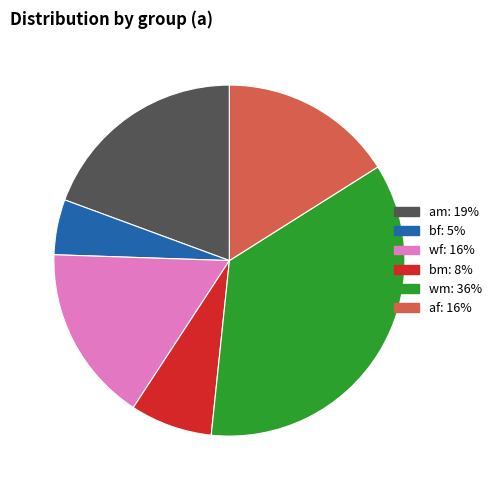

Is there a majority slice in this chart?

No